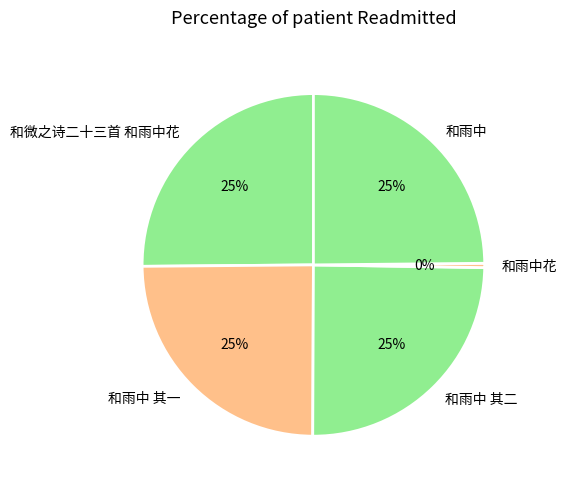

What is the ratio of the value at 和雨中 其二 to the value at 和微之诗二十三首 和雨中花?

1.0